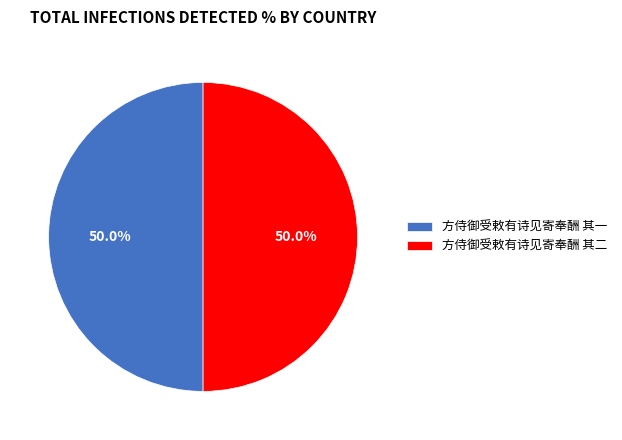

What percentage do 方侍御受敕有诗见寄奉酬 其一 and 方侍御受敕有诗见寄奉酬 其二 together represent?

100.0%